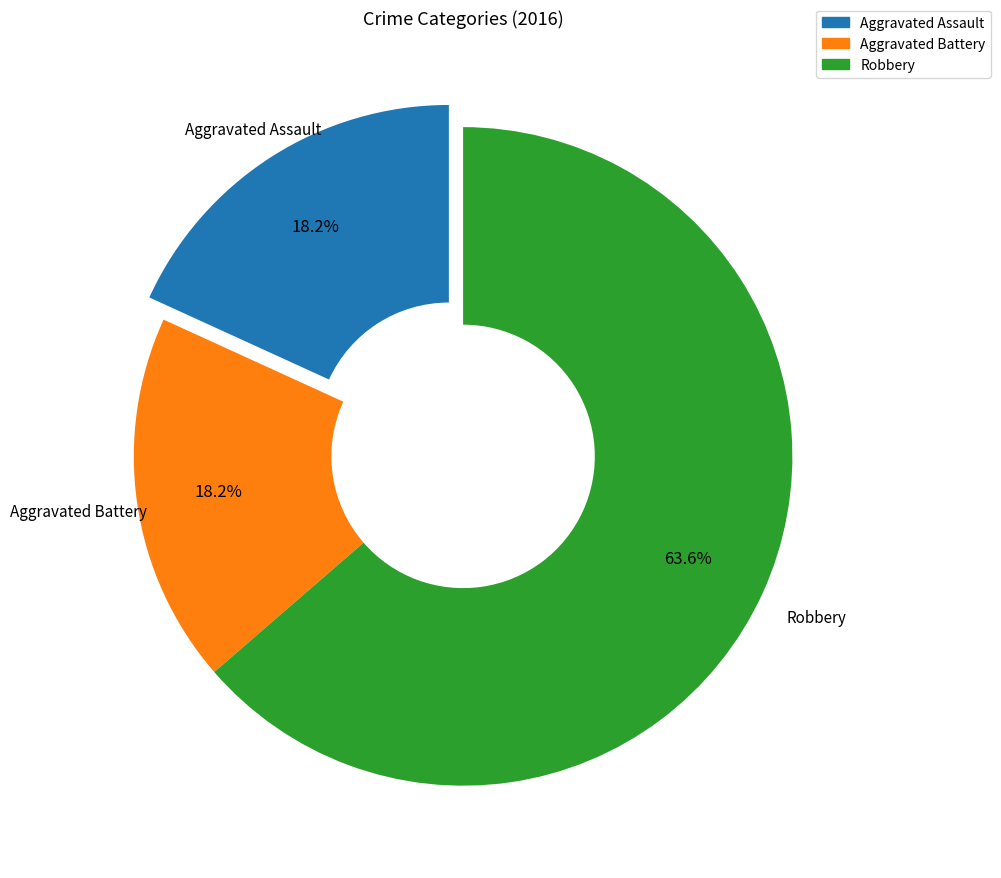

What is the largest slice in the pie chart?

Robbery